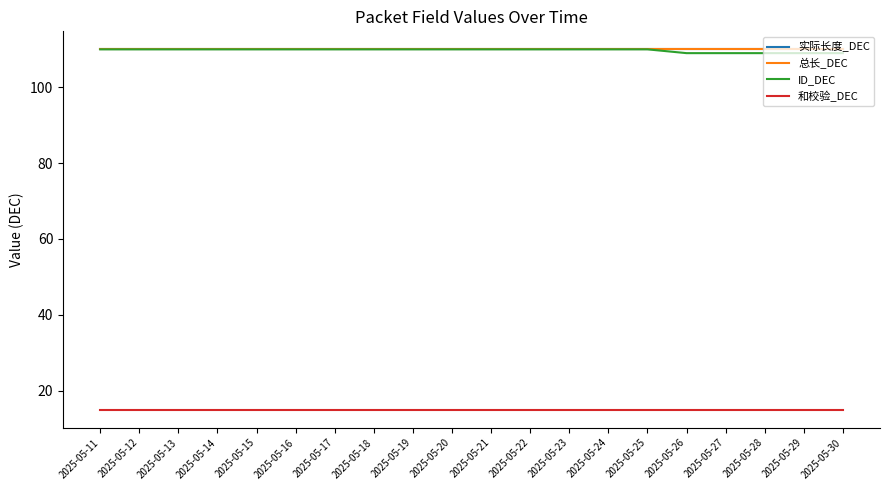

Rank the series by their maximum value, from lowest to highest.

和校验_DEC, 实际长度_DEC, 总长_DEC, ID_DEC